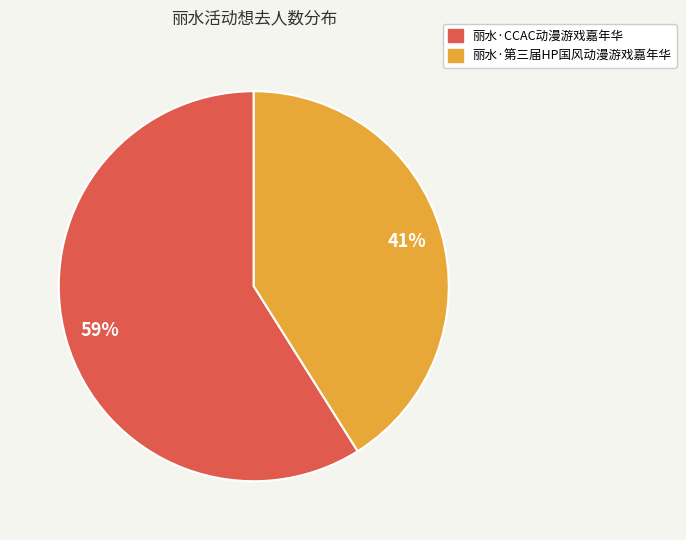

Count the number of slices in the pie.

2